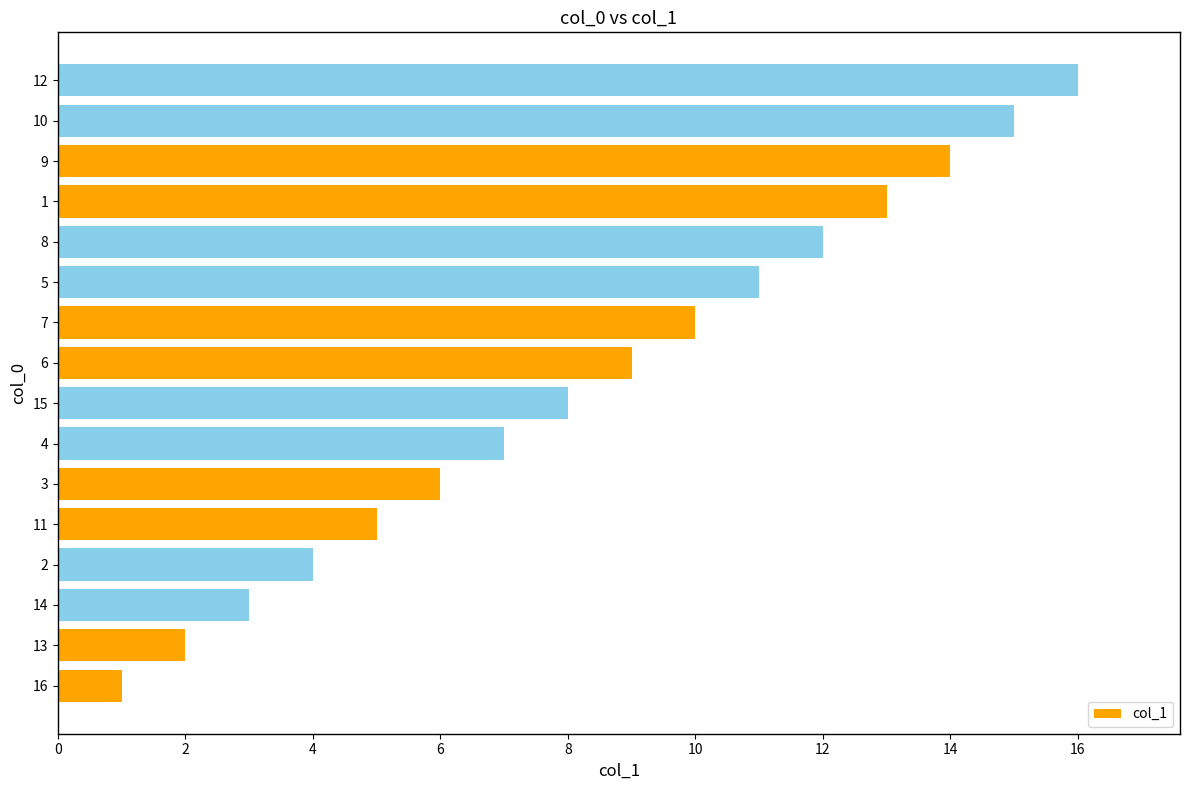

What value does the data have at 4?

7